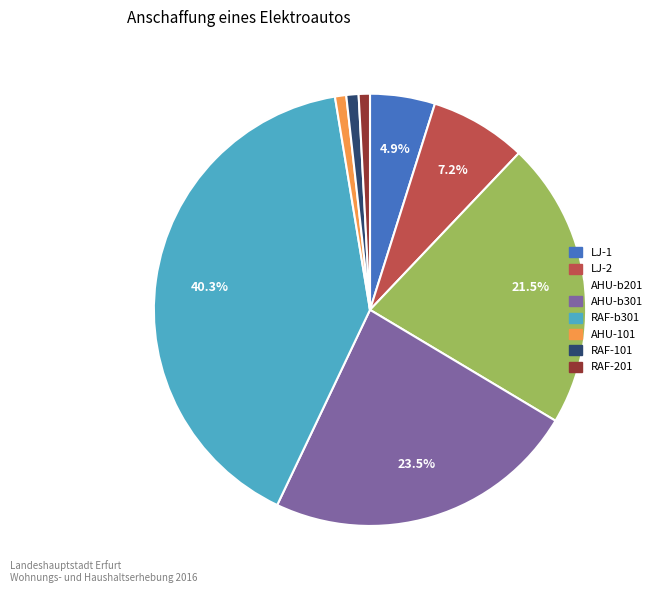

What percentage is NOT represented by LJ-1?

95.1%